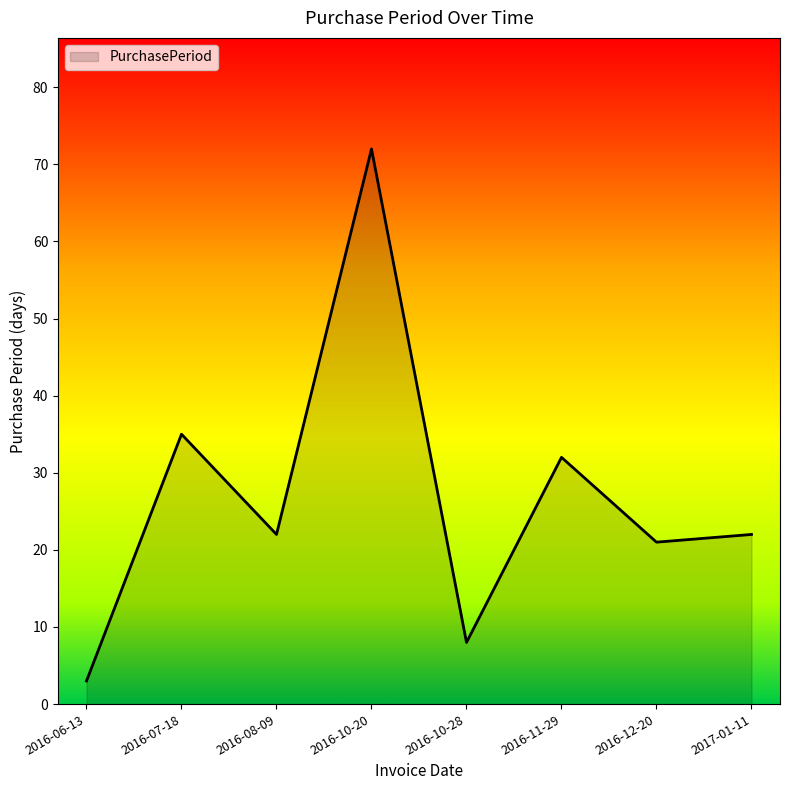

How many series are shown in this chart?

1